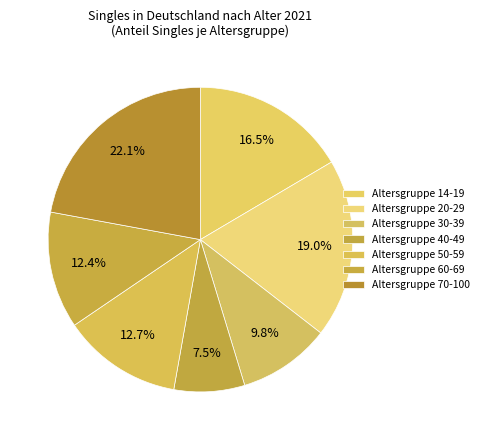

How many segments does this pie chart have?

7